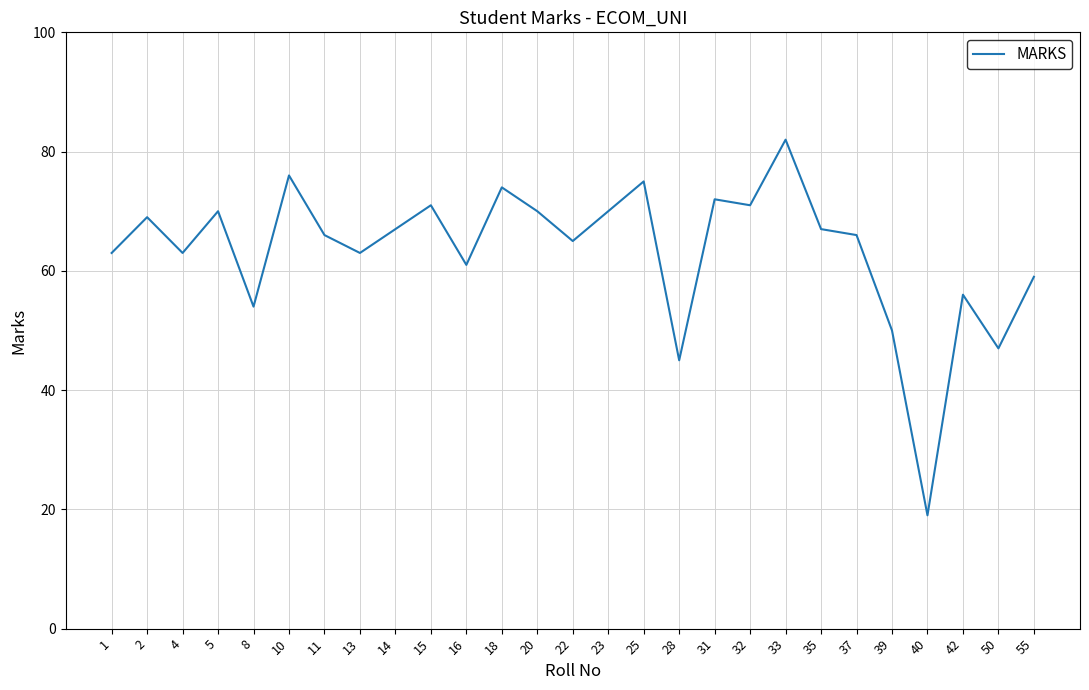

Approximately how many times larger is the value at 20 compared to 8?

1.3